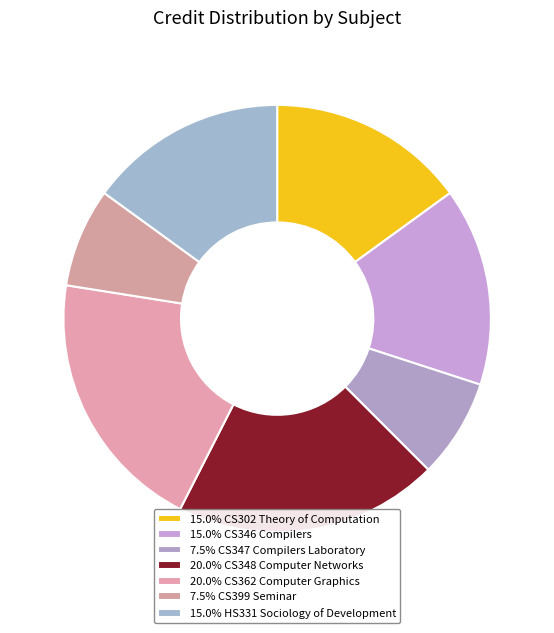

Count the number of slices in the pie.

7